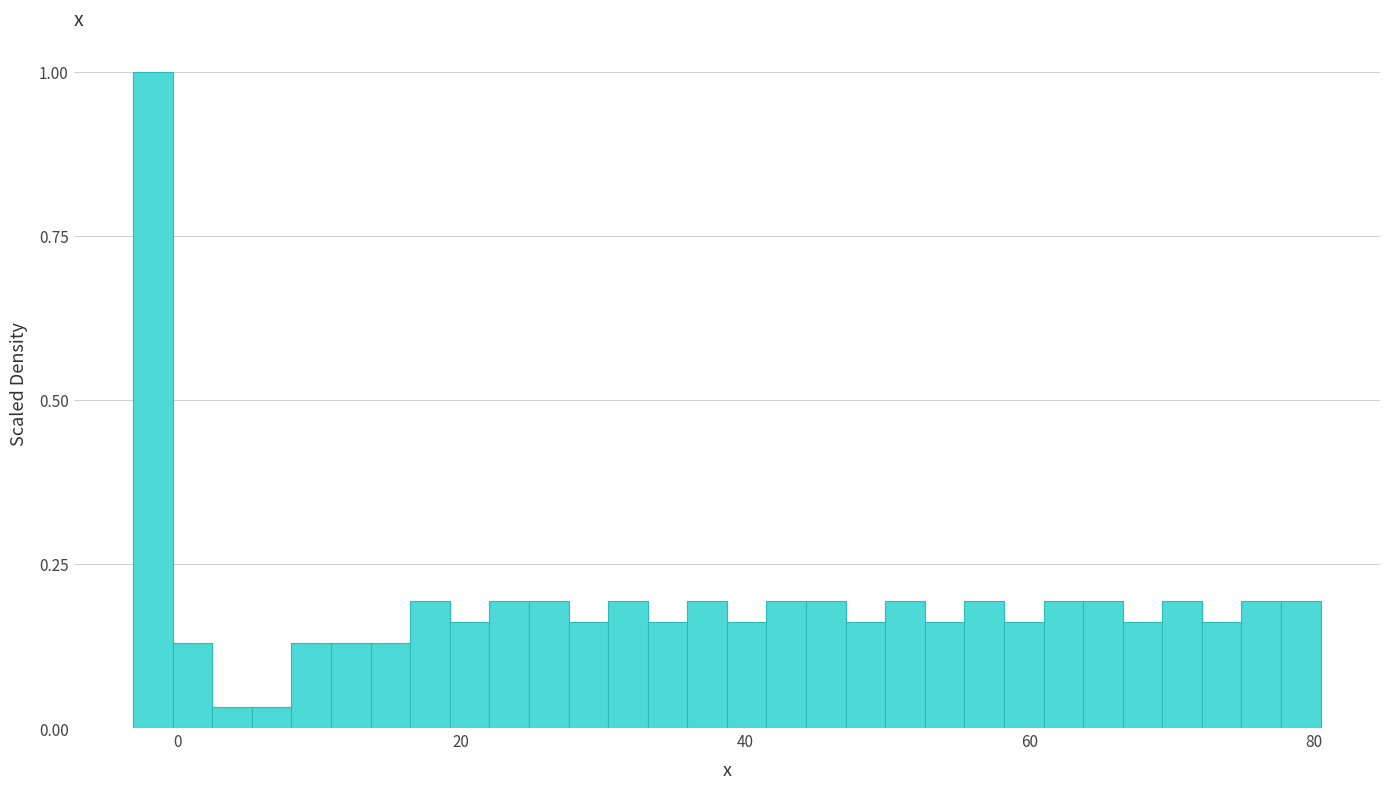

Read against the x-axis, roughly where is the centre of the tallest bar?

-2